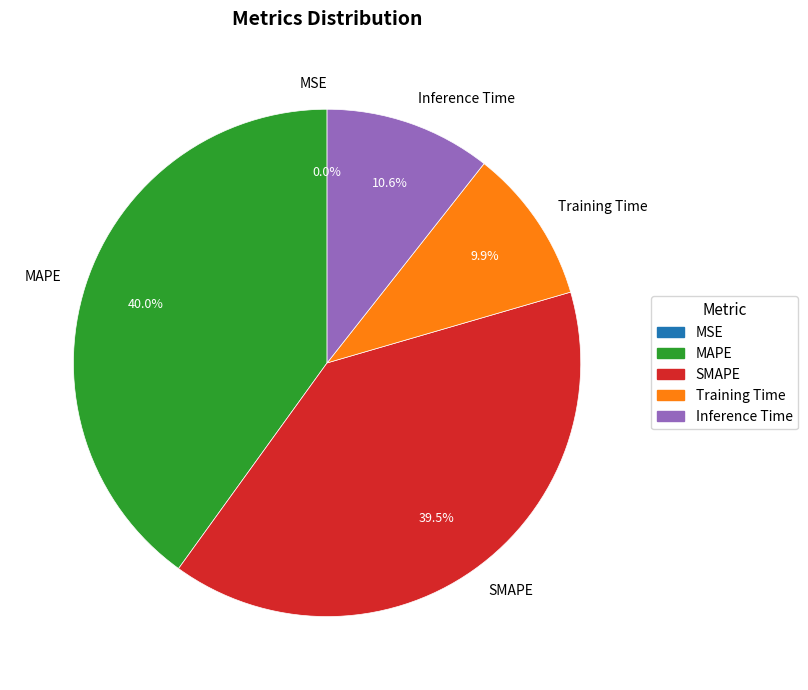

Combined, do MAPE and Inference Time account for over 50%?

Yes